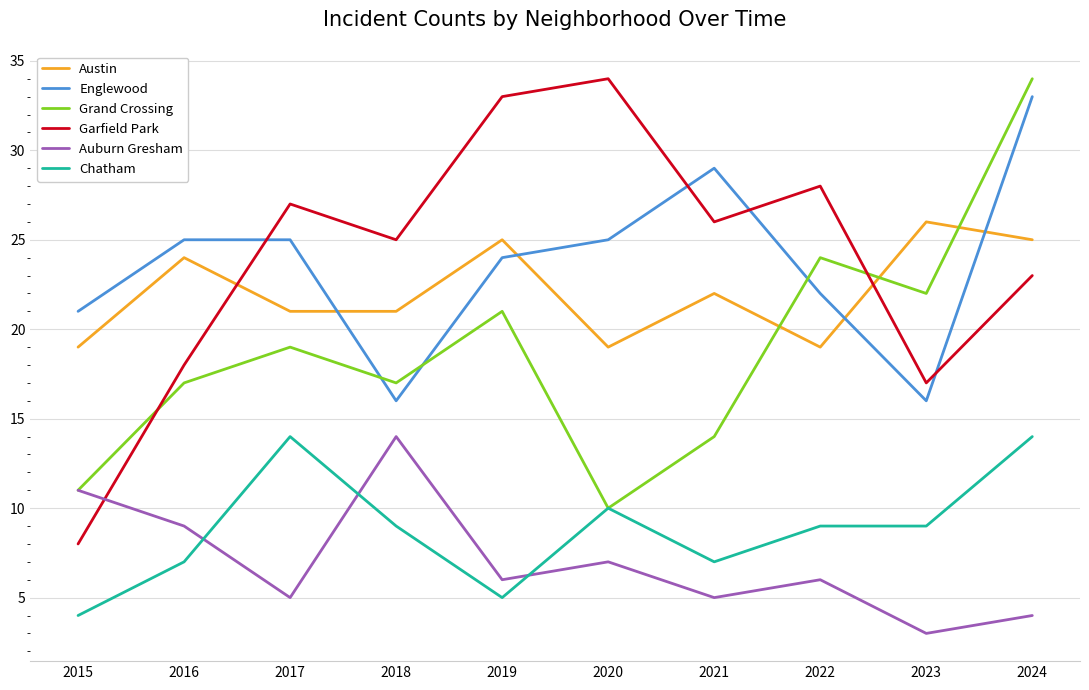

How many Austin values are between 19 and 25?

9